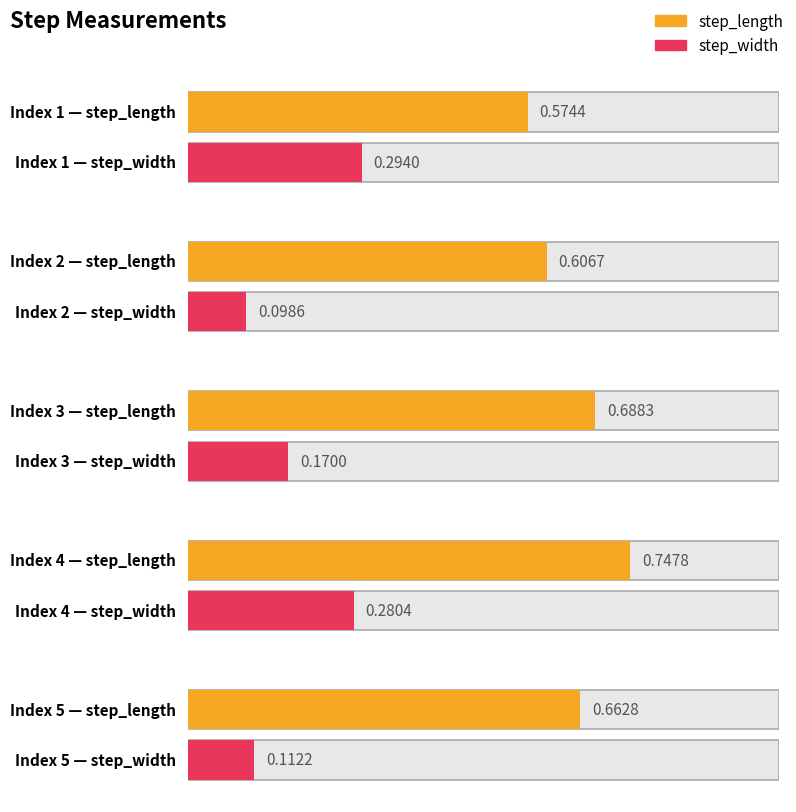

At which category is the sum across all series the highest?

4